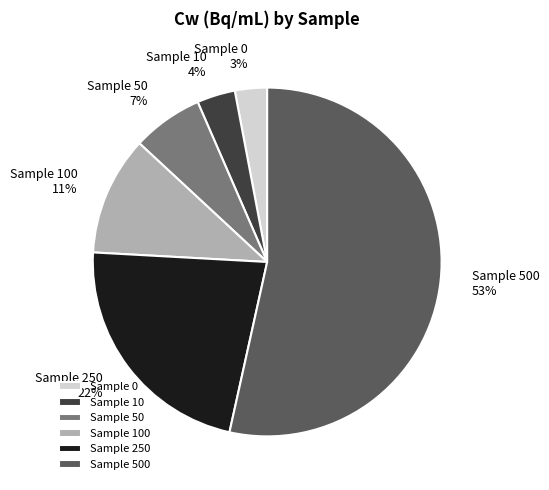

The Sample 50 slice represents 14% of the pie. True or false?

False